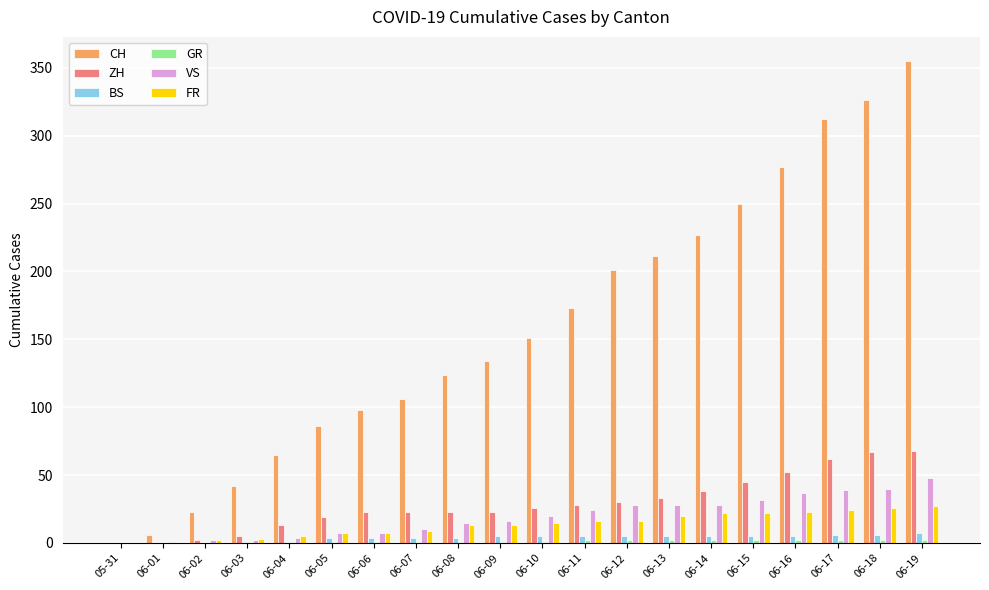

What is the sum of the FR values at 06-11 and 06-19?

43